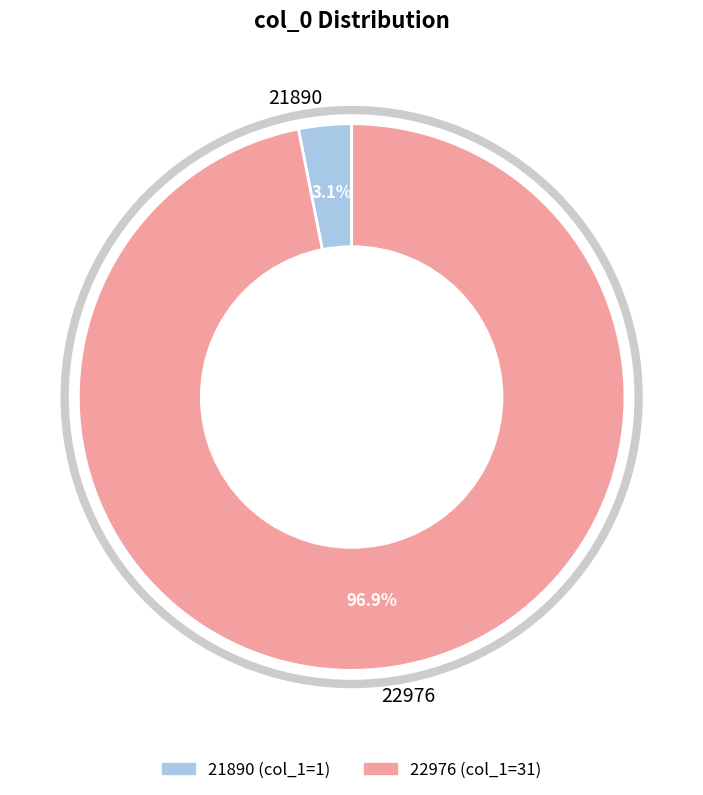

Rank the categories by value from lowest to highest.

21890, 22976